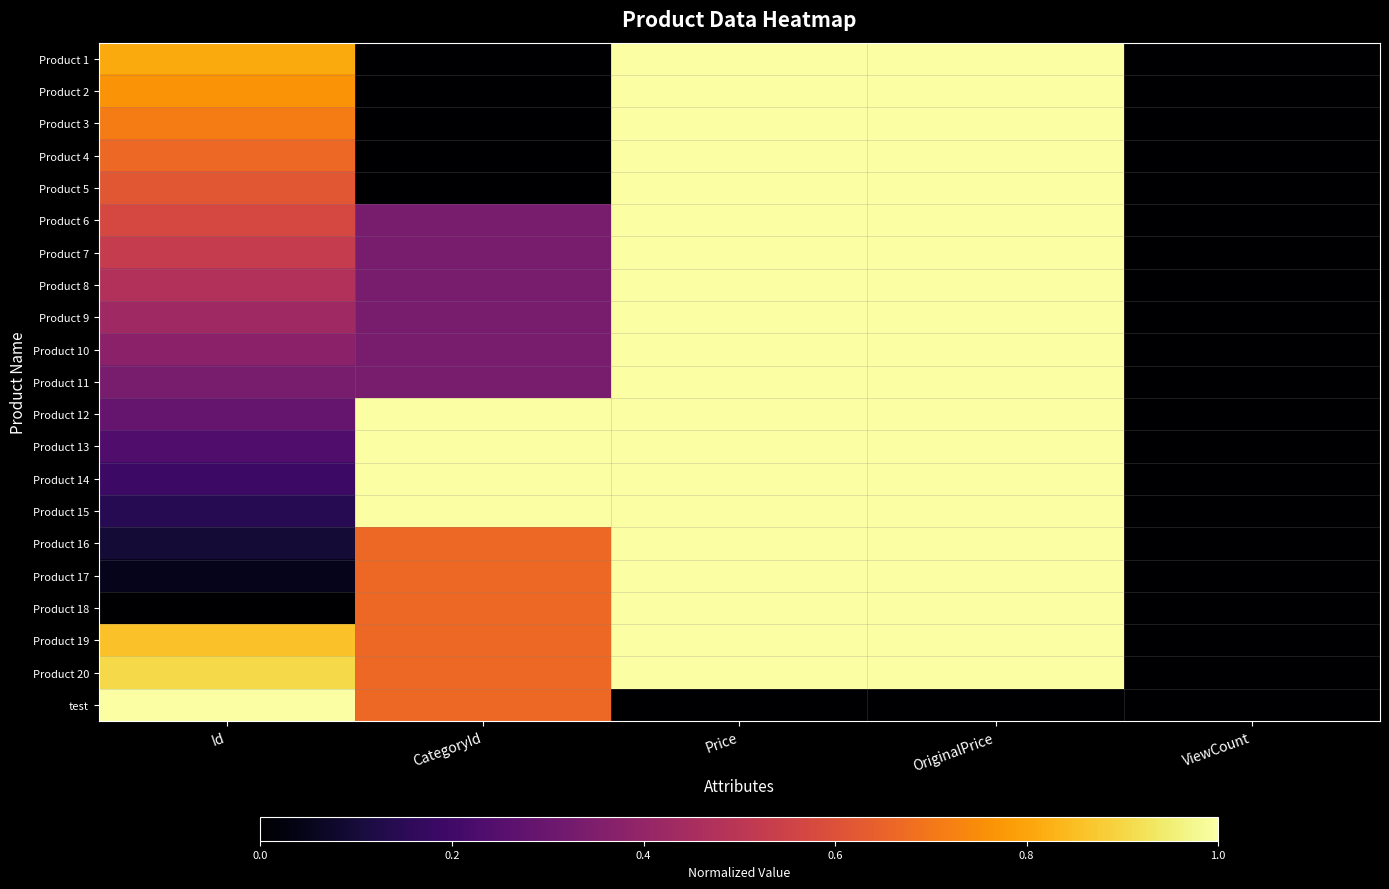

Reading left to right, transcribe all the data shown in this chart.

Product 1: Id=0.8	CategoryId=0.0	Price=1.0	OriginalPrice=1.0	ViewCount=0.0
Product 2: Id=0.8	CategoryId=0.0	Price=1.0	OriginalPrice=1.0	ViewCount=0.0
Product 3: Id=0.7	CategoryId=0.0	Price=1.0	OriginalPrice=1.0	ViewCount=0.0
Product 4: Id=0.7	CategoryId=0.0	Price=1.0	OriginalPrice=1.0	ViewCount=0.0
Product 5: Id=0.6	CategoryId=0.0	Price=1.0	OriginalPrice=1.0	ViewCount=0.0
Product 6: Id=0.6	CategoryId=0.3	Price=1.0	OriginalPrice=1.0	ViewCount=0.0
Product 7: Id=0.5	CategoryId=0.3	Price=1.0	OriginalPrice=1.0	ViewCount=0.0
Product 8: Id=0.5	CategoryId=0.3	Price=1.0	OriginalPrice=1.0	ViewCount=0.0
Product 9: Id=0.4	CategoryId=0.3	Price=1.0	OriginalPrice=1.0	ViewCount=0.0
Product 10: Id=0.4	CategoryId=0.3	Price=1.0	OriginalPrice=1.0	ViewCount=0.0
Product 11: Id=0.3	CategoryId=0.3	Price=1.0	OriginalPrice=1.0	ViewCount=0.0
Product 12: Id=0.3	CategoryId=1.0	Price=1.0	OriginalPrice=1.0	ViewCount=0.0
Product 13: Id=0.2	CategoryId=1.0	Price=1.0	OriginalPrice=1.0	ViewCount=0.0
Product 14: Id=0.2	CategoryId=1.0	Price=1.0	OriginalPrice=1.0	ViewCount=0.0
Product 15: Id=0.1	CategoryId=1.0	Price=1.0	OriginalPrice=1.0	ViewCount=0.0
Product 16: Id=0.1	CategoryId=0.7	Price=1.0	OriginalPrice=1.0	ViewCount=0.0
Product 17: Id=0.0	CategoryId=0.7	Price=1.0	OriginalPrice=1.0	ViewCount=0.0
Product 18: Id=0.0	CategoryId=0.7	Price=1.0	OriginalPrice=1.0	ViewCount=0.0
Product 19: Id=0.9	CategoryId=0.7	Price=1.0	OriginalPrice=1.0	ViewCount=0.0
Product 20: Id=0.9	CategoryId=0.7	Price=1.0	OriginalPrice=1.0	ViewCount=0.0
test: Id=1.0	CategoryId=0.7	Price=0.0	OriginalPrice=0.0	ViewCount=0.0